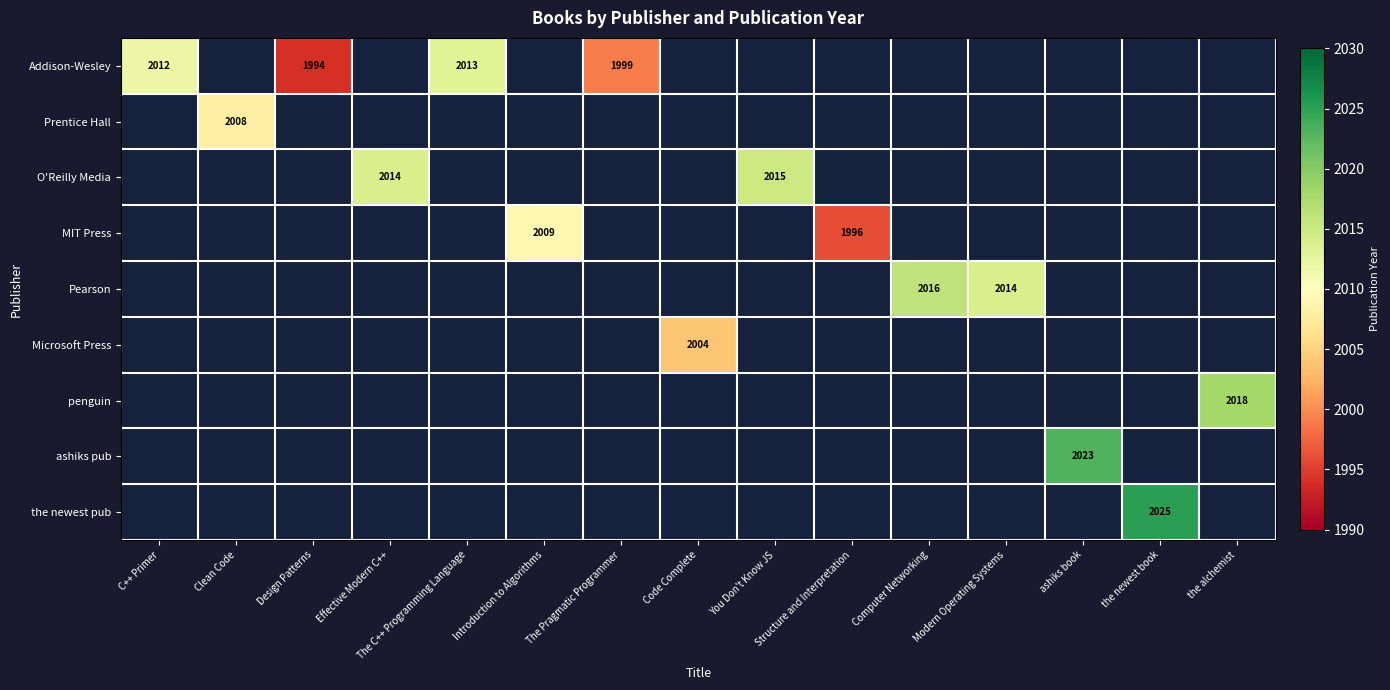

The MIT Press series shows 451 at Introduction to Algorithms. True or false?

False